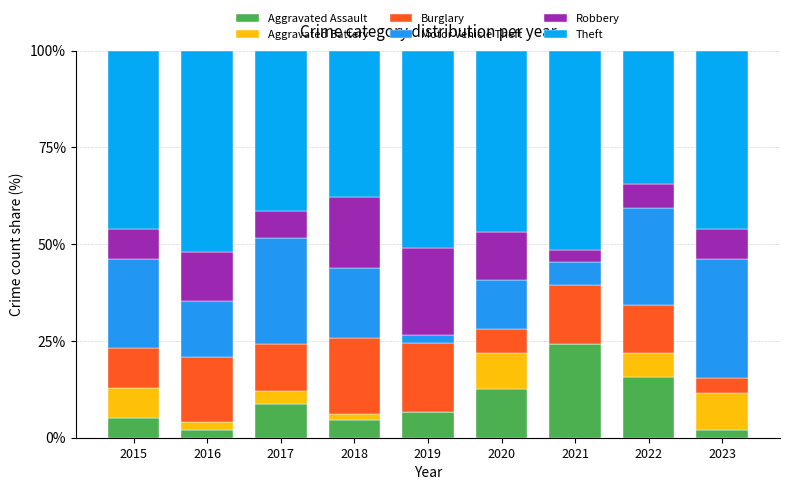

Which series changed the most between 2015 and 2016?

Motor Vehicle Theft